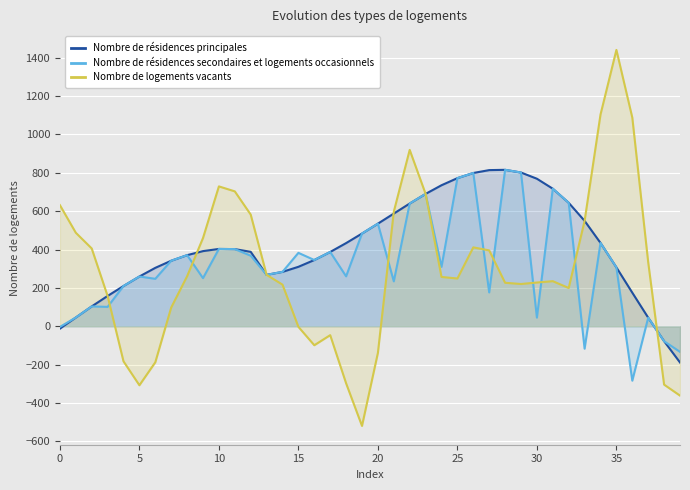

How many positive values does the Nombre de logements vacants series have?

29